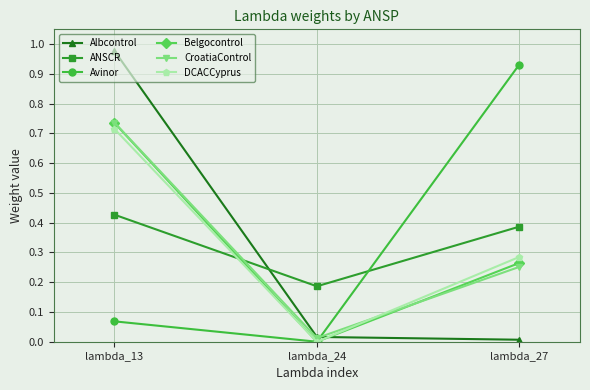

True or false: CroatiaControl has a value of 1.3 at lambda_13.

False